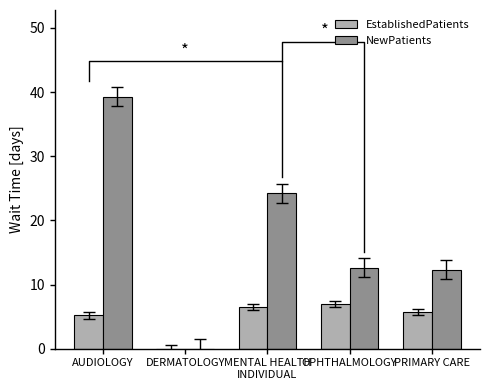

How many categories are shown in the chart?

5